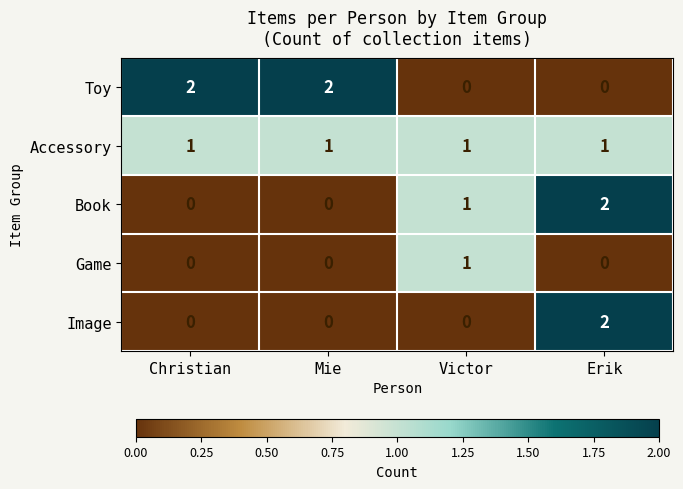

The value of Toy at Erik is -1. True or false?

False